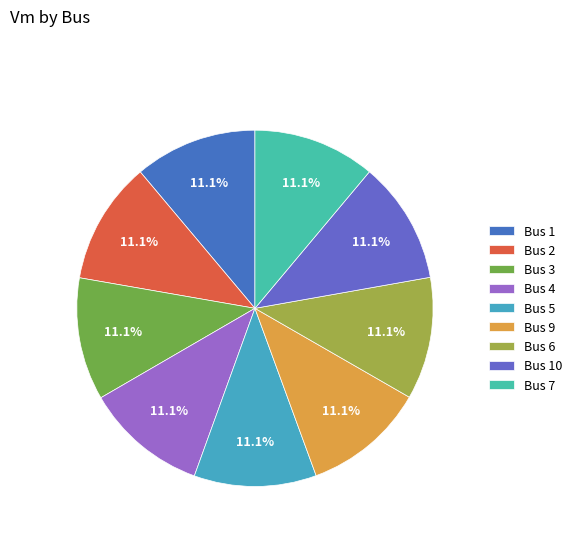

Count the number of slices in the pie.

9